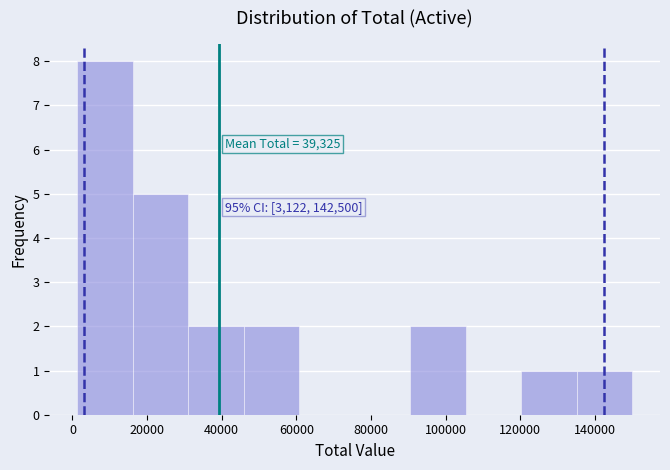

Over which range of the x-axis is the bar tallest?

2000 to 16000